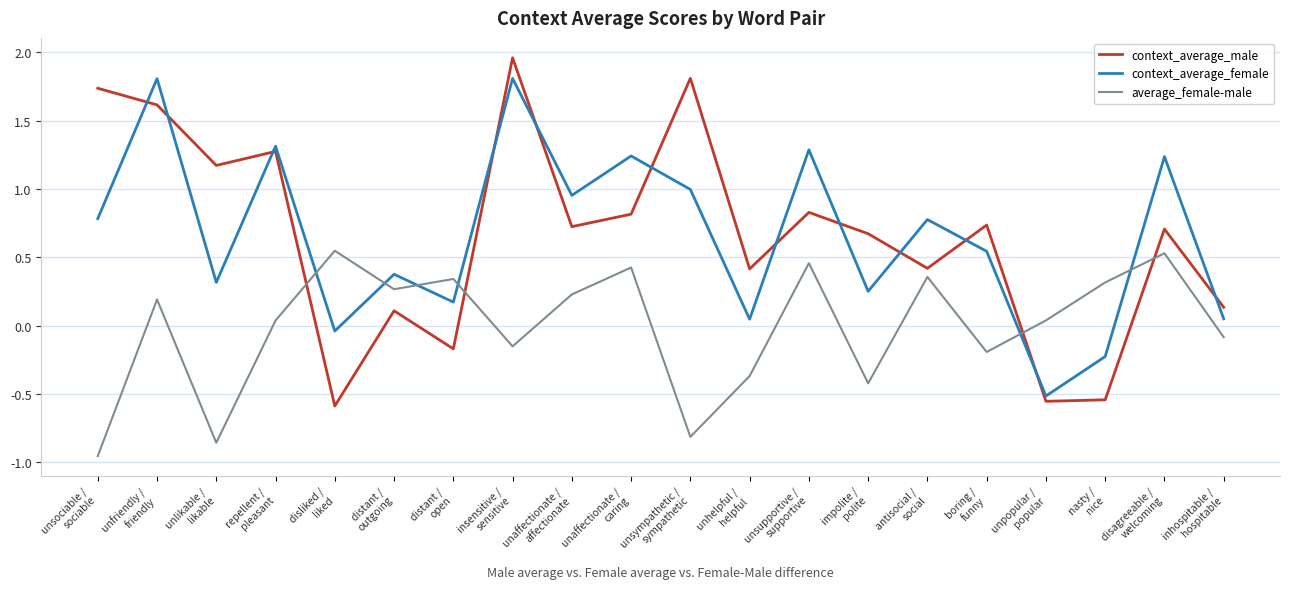

List the series in order of their peak value, lowest first.

average_female-male, context_average_female, context_average_male